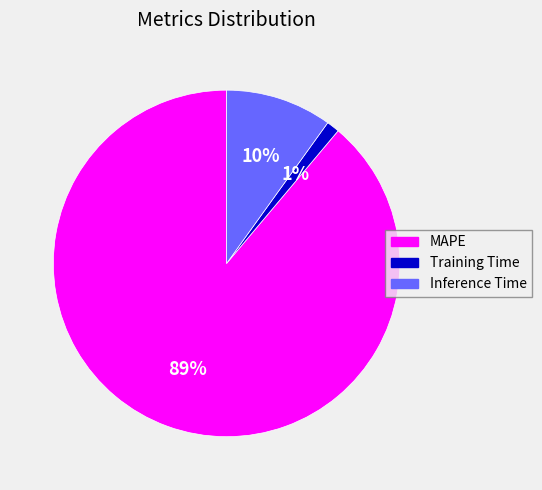

Rank the categories by value from highest to lowest.

MAPE, Inference Time, Training Time